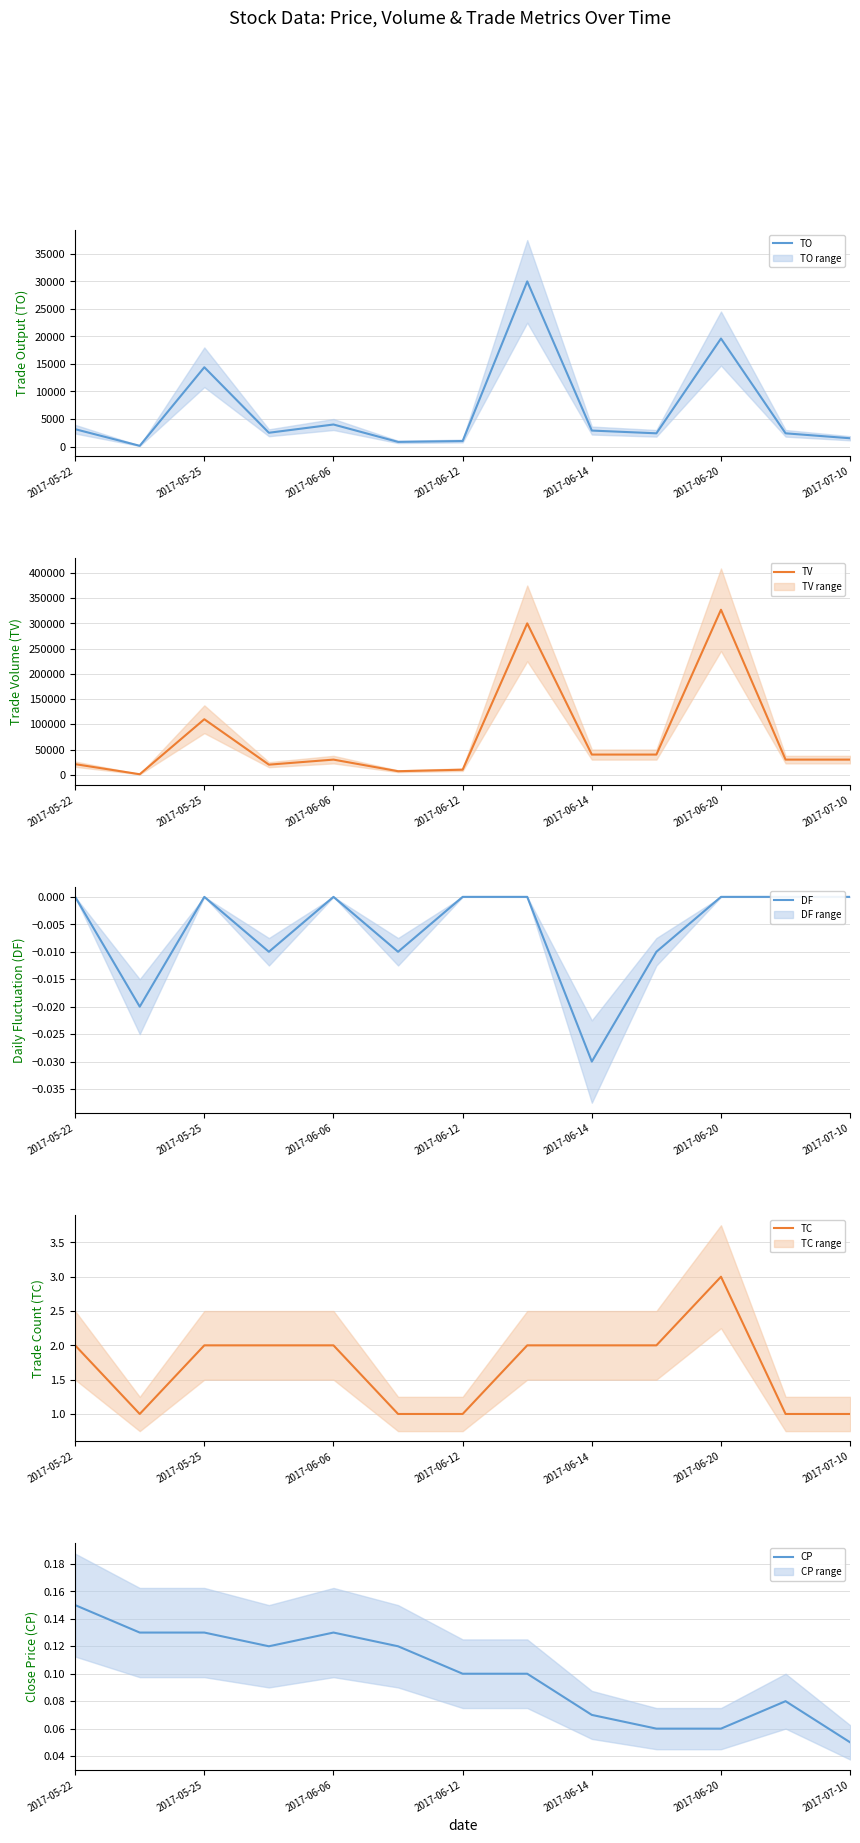

True or false: DF and TC intersect in this chart.

False